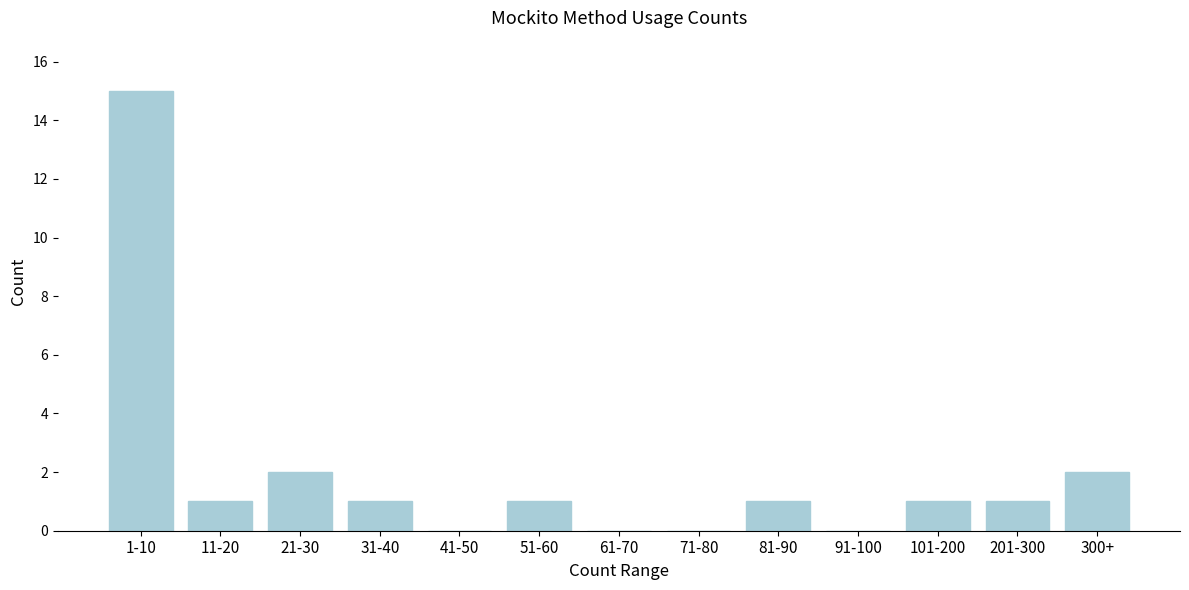

Reading left to right, what are all the values shown in this chart?

1-10=15	11-20=1	21-30=2	31-40=1	41-50=0	51-60=1	61-70=0	71-80=0	81-90=1	91-100=0	101-200=1	201-300=1	300+=2